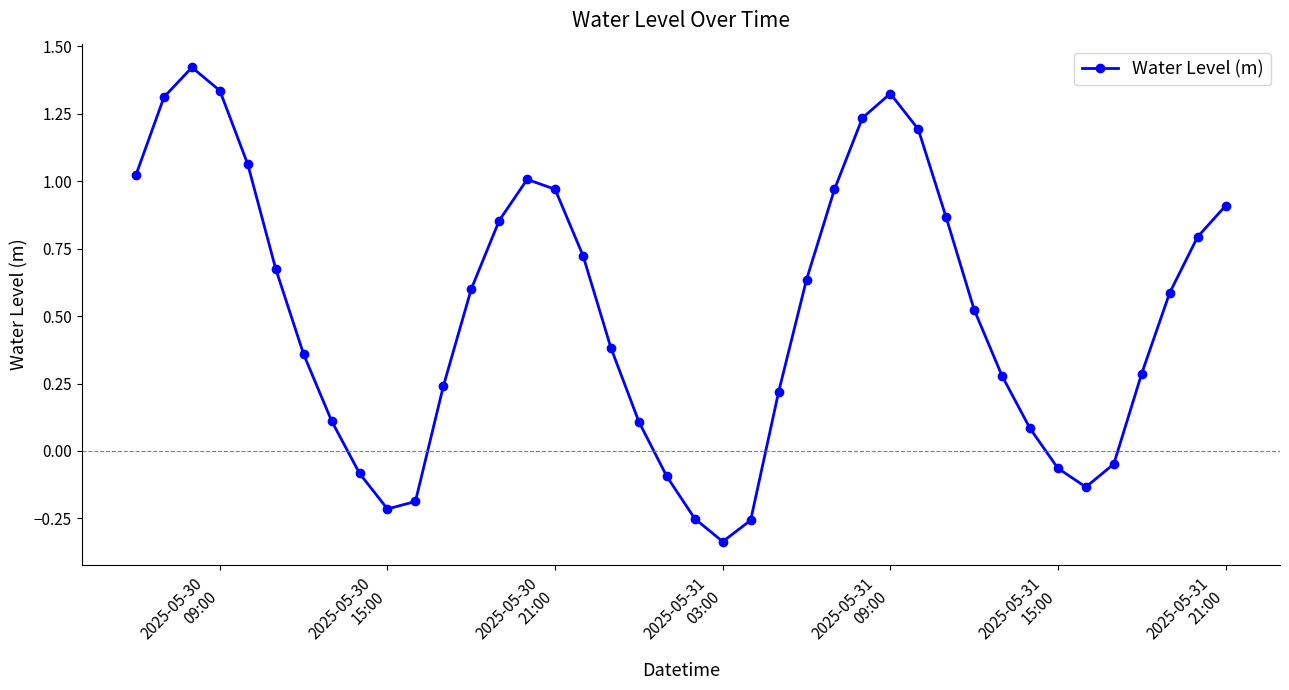

How many lines are shown in the chart?

1